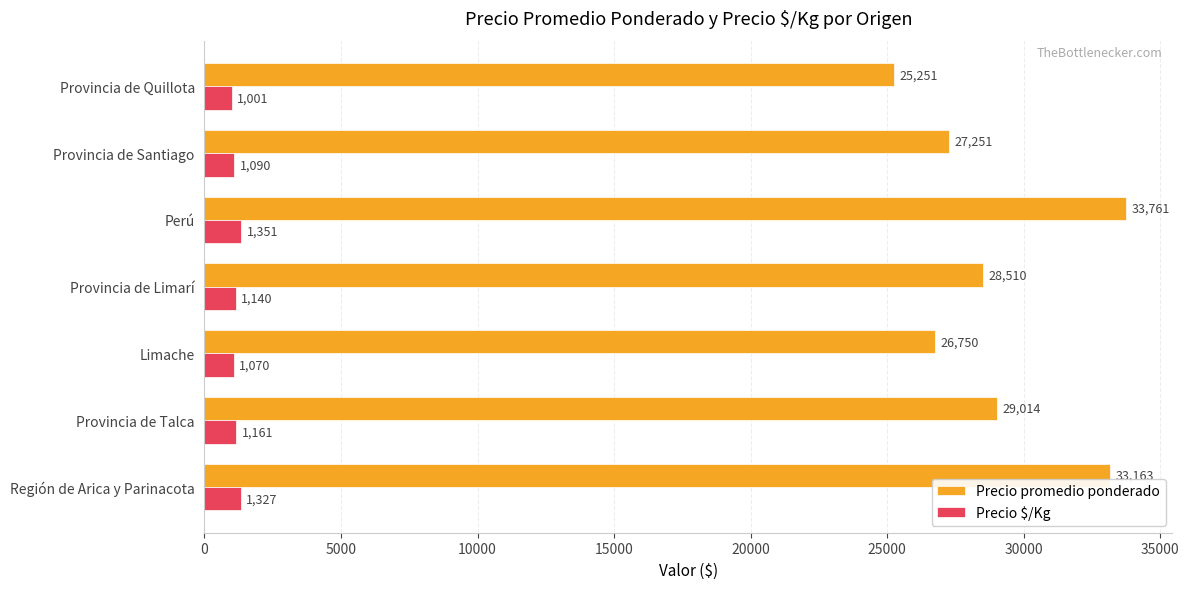

At which category is the sum across all series the highest?

Perú